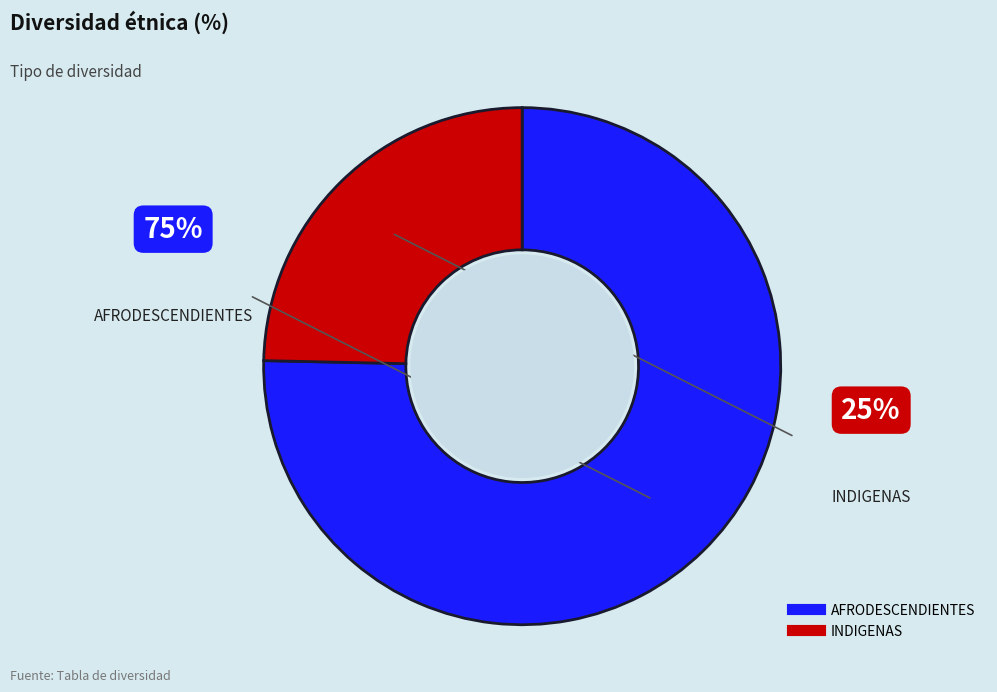

Rank the categories by value from lowest to highest.

INDIGENAS, AFRODESCENDIENTES